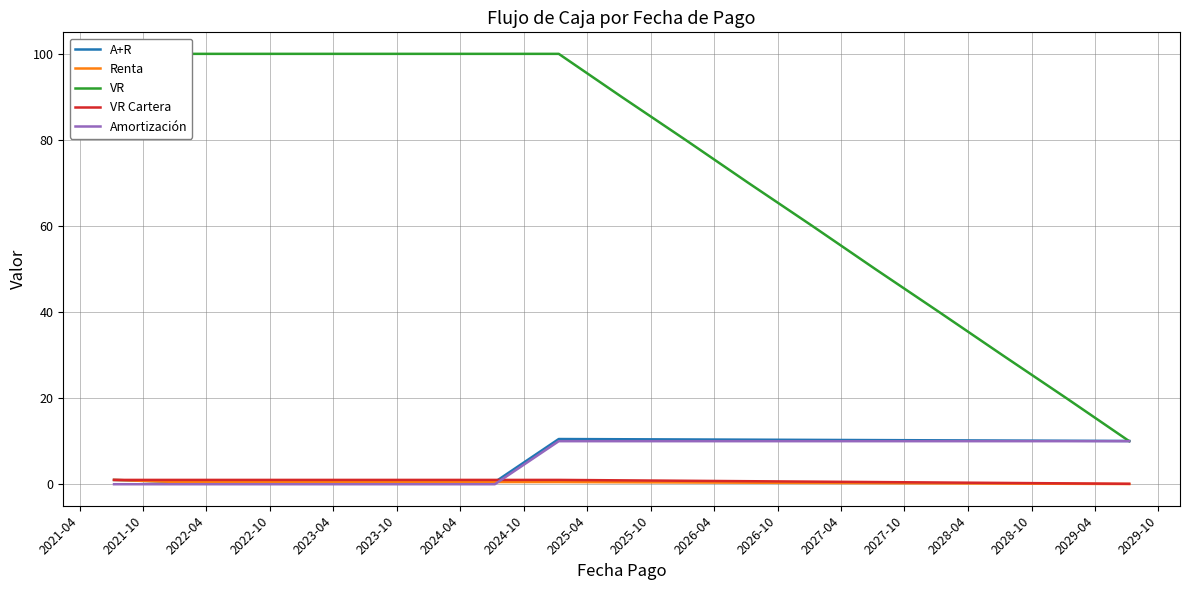

What is the maximum value for Amortización?

10.0